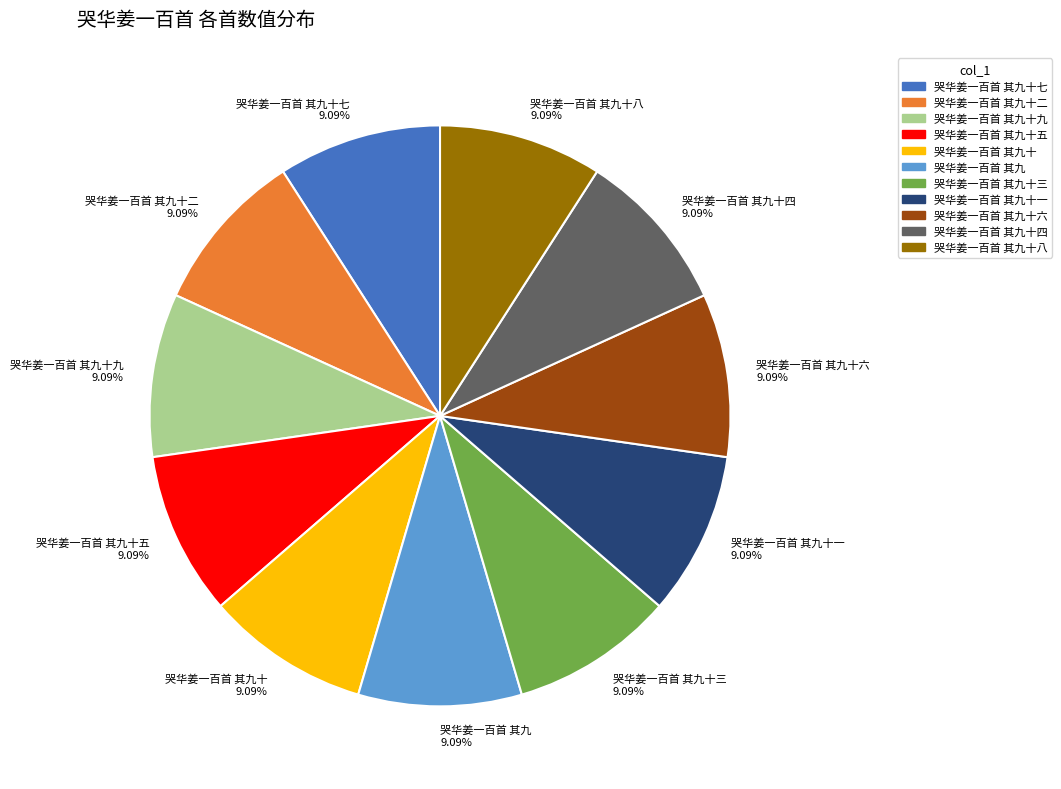

Count the number of slices in the pie.

11